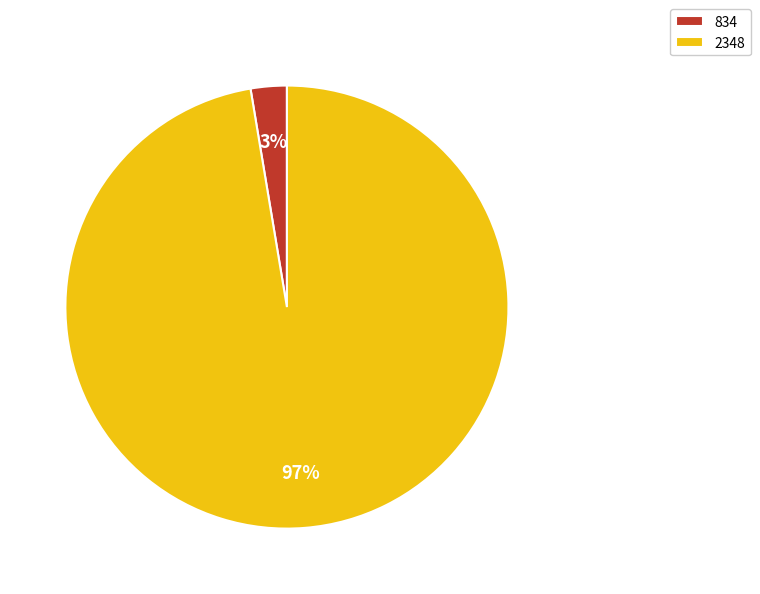

Which has a higher value, 834 or 2348?

2348